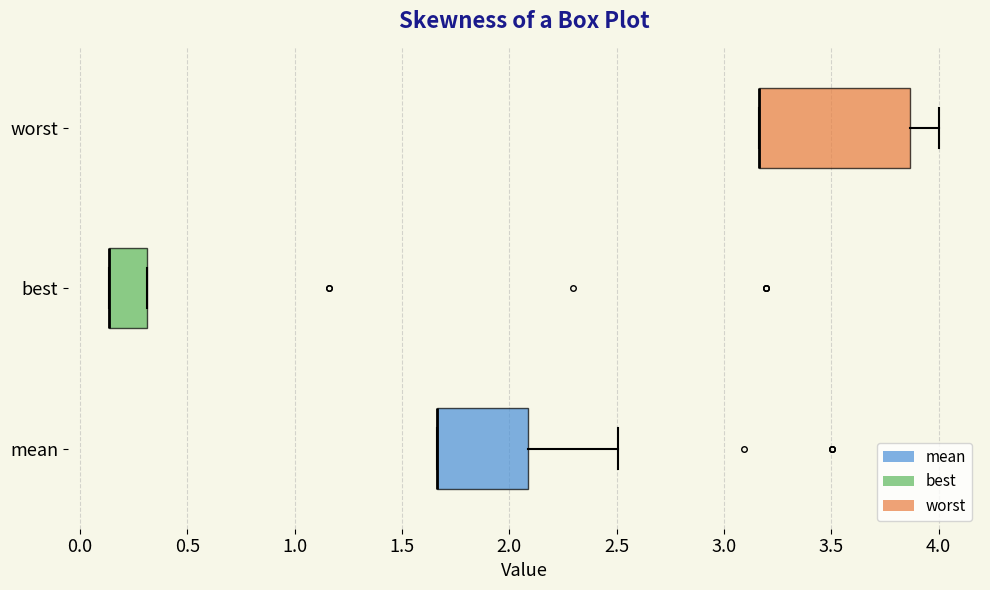

Reading bottom to top, read every box against the x-axis: the position of its median line, the range the box covers, and the ends of its whiskers. The values are not printed on the chart, so give them approximately, as read against the axis.

mean: median 1.65 (drawn on the box's left edge), box 1.65 to 2.10, whiskers 1.65 to 2.50
best: median 0.15 (drawn on the box's left edge), box 0.15 to 0.30, whiskers 0.15 to 0.30
worst: median 3.15 (drawn on the box's left edge), box 3.15 to 3.85, whiskers 3.15 to 4.00